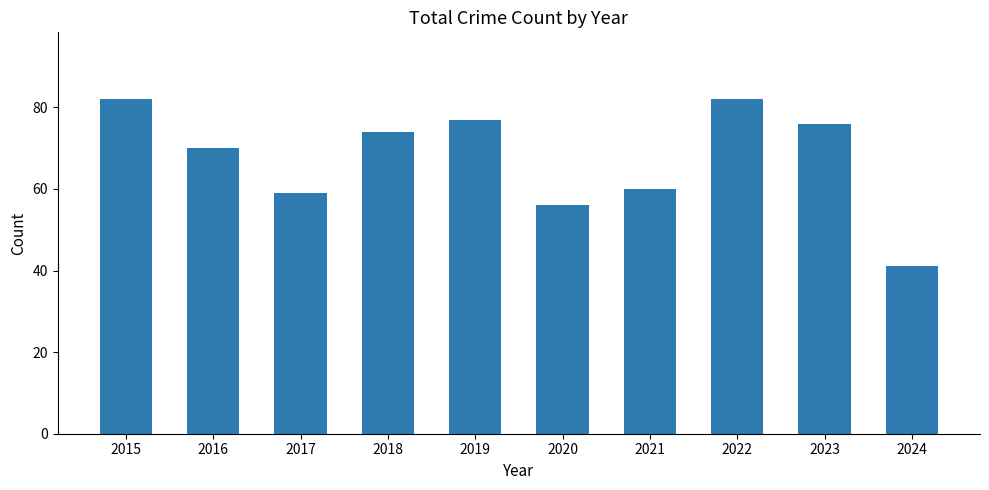

How many data points are less than 74?

5